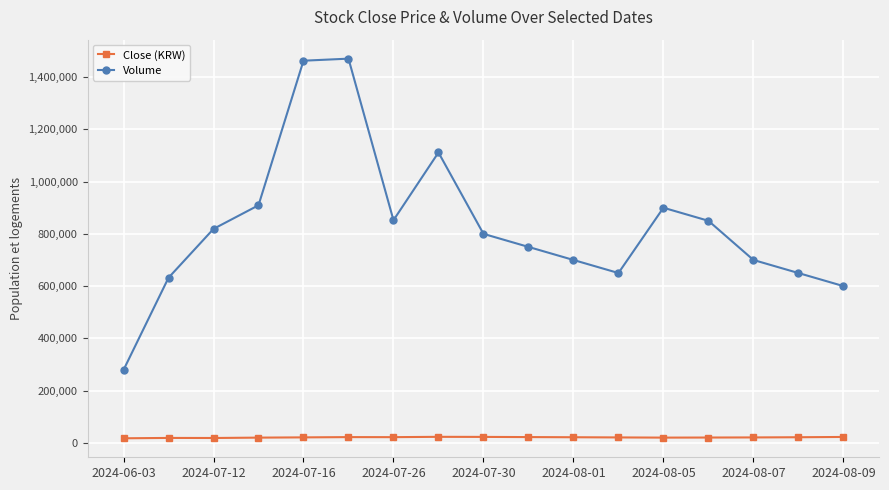

What is the sum of all Close (KRW) values?

350520